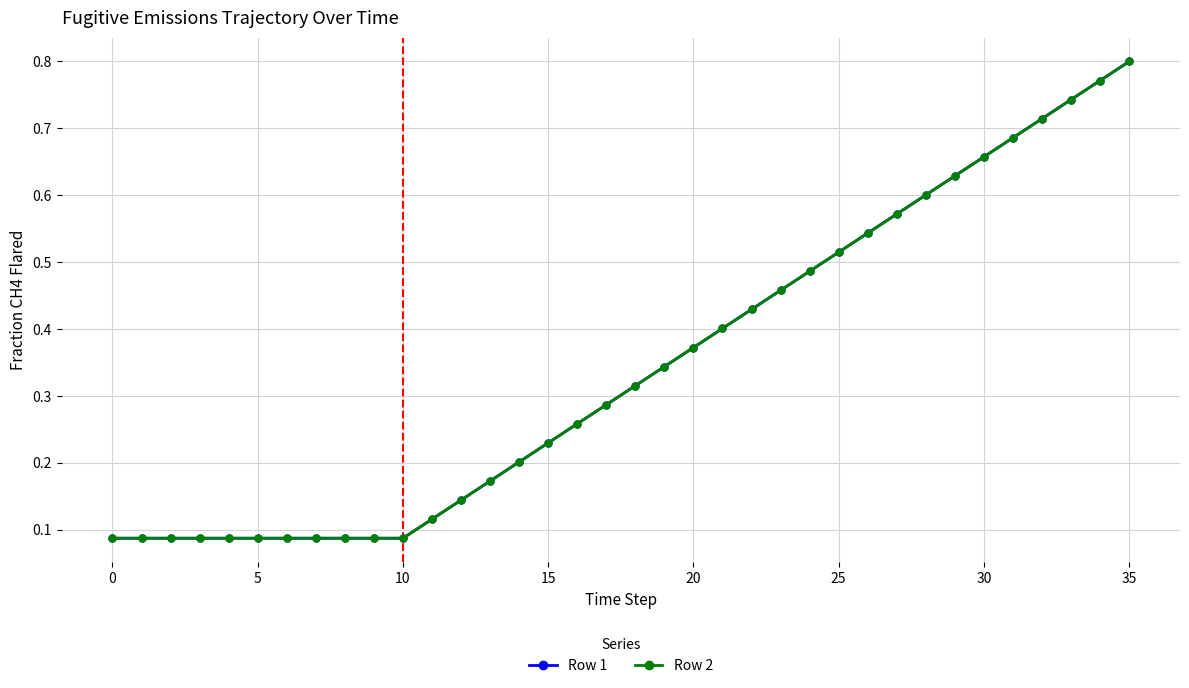

True or false: Row 2 and Row 1 intersect in this chart.

False